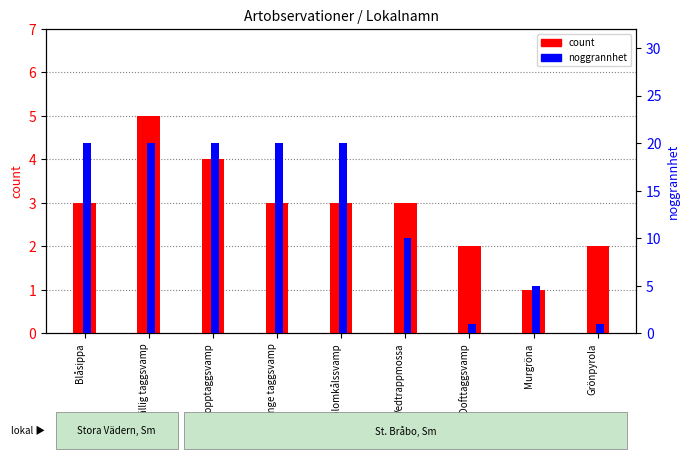

How many distinct data groups are displayed?

2